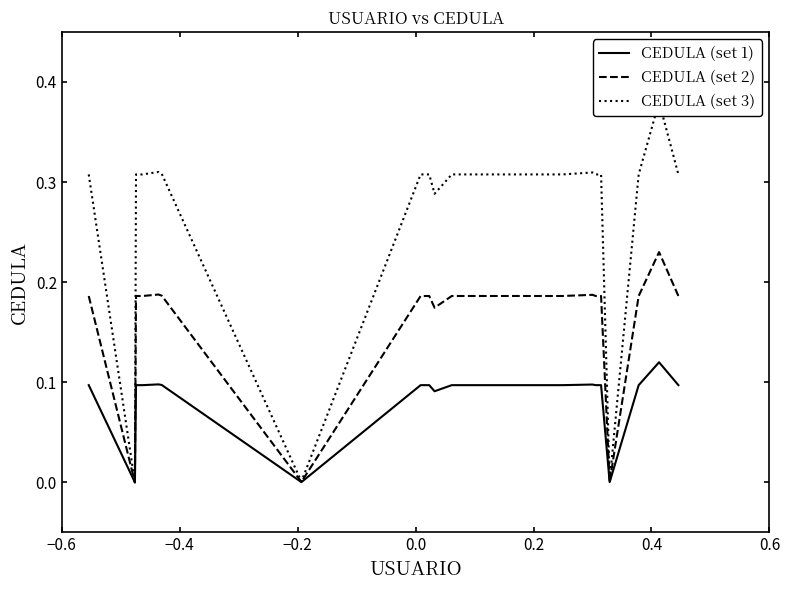

The value of CEDULA (set 1) at 0.4 is 0.1. True or false?

True